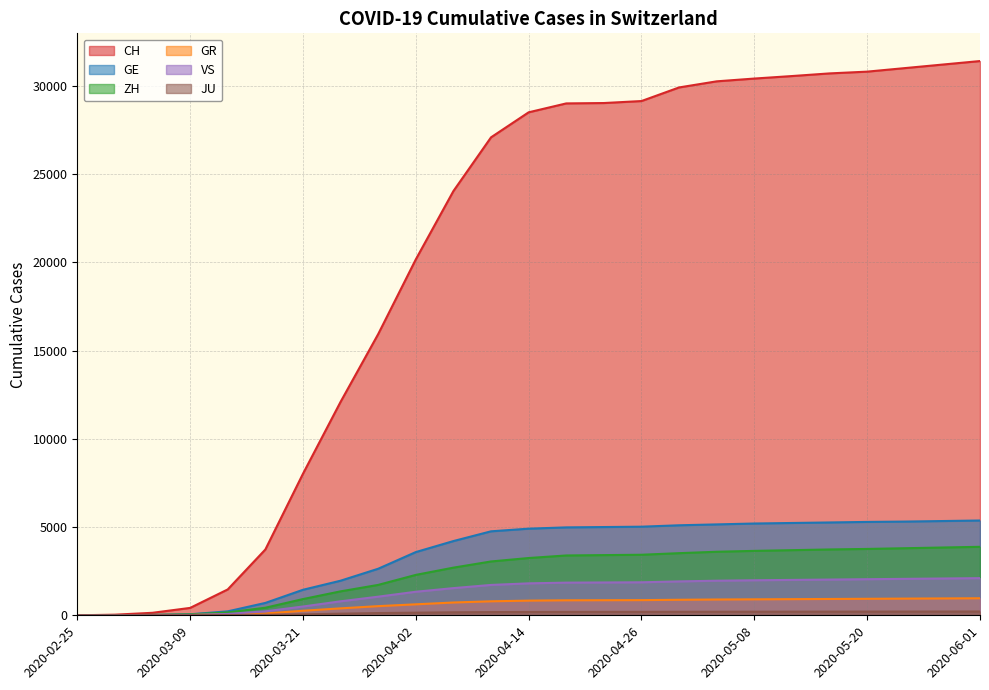

What is the difference between the highest and lowest values at 2020-04-02?

20014